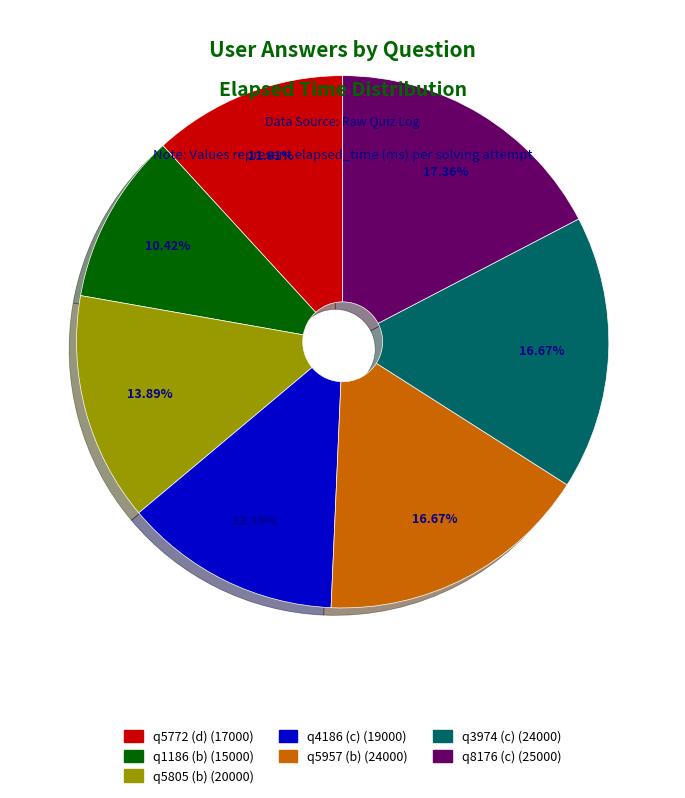

To the nearest percent, what is the difference between the q8176 (c) and q5805 (b) slice percentages?

3%